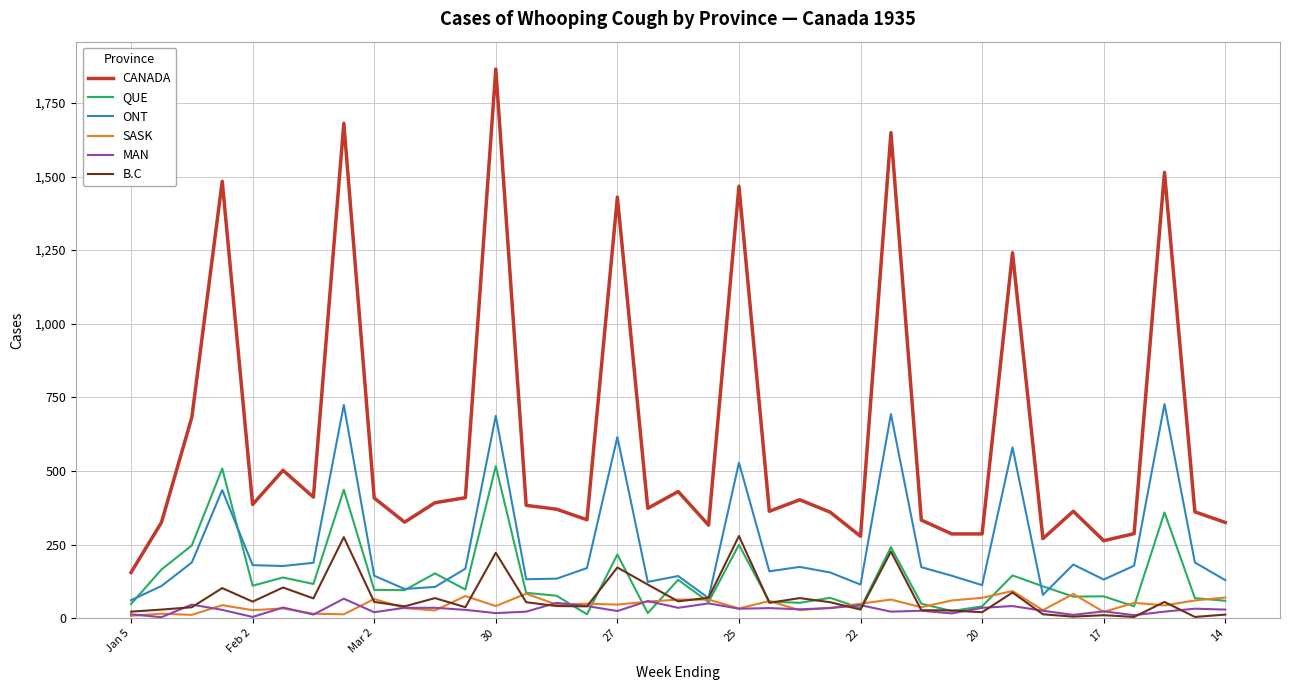

Which series has the largest total across all categories?

CANADA